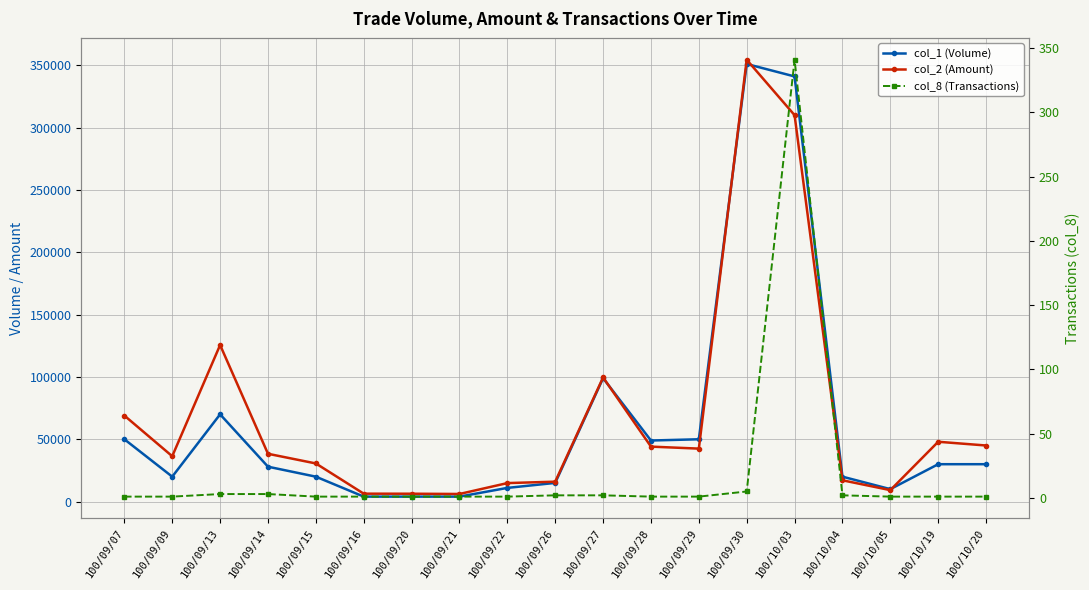

What is the total value across all series at 100/09/26?

30992